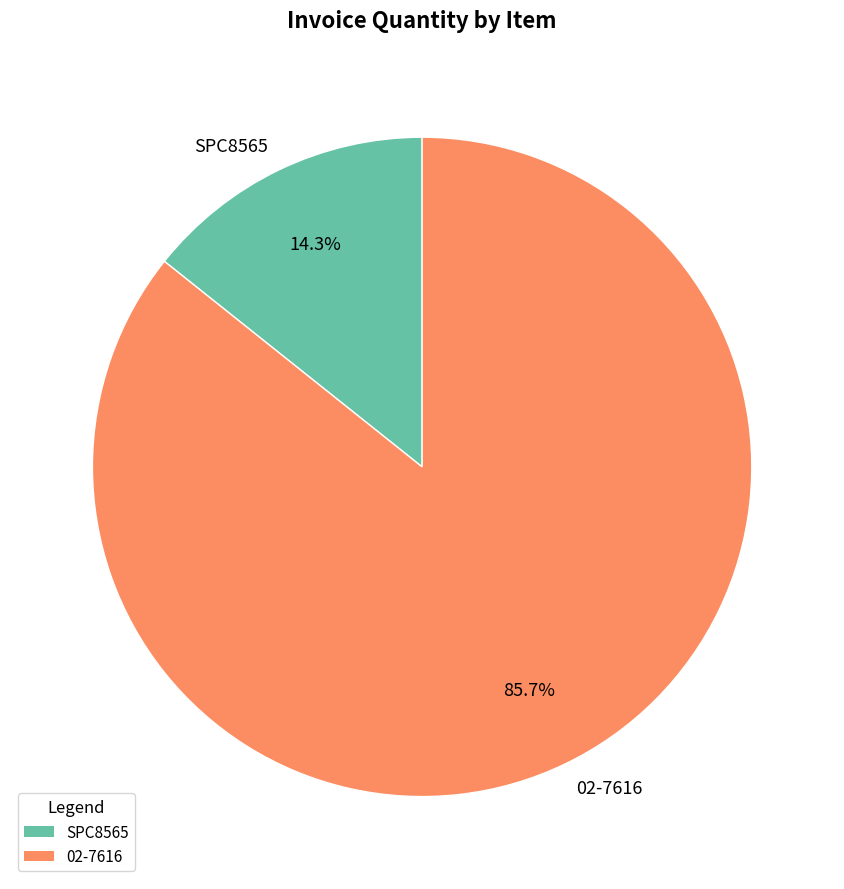

Which slice is the smallest?

SPC8565